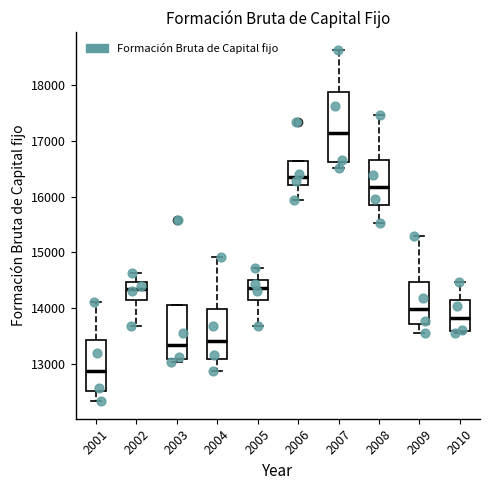

Where is the lower edge of the box at x = 2001 on the y-axis? The values are not printed on the chart, so give them approximately, as read against the axis.

12500